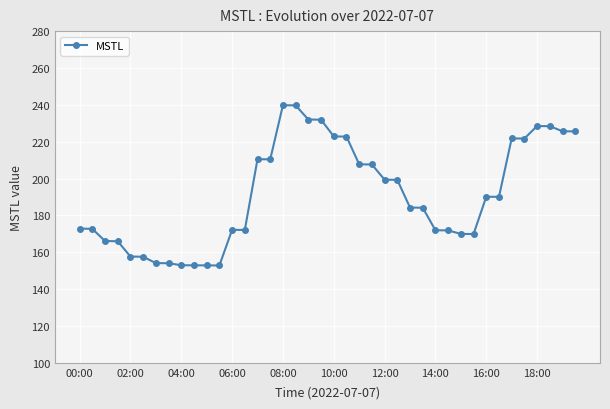

Is this an area chart (filled region under the line)?

No